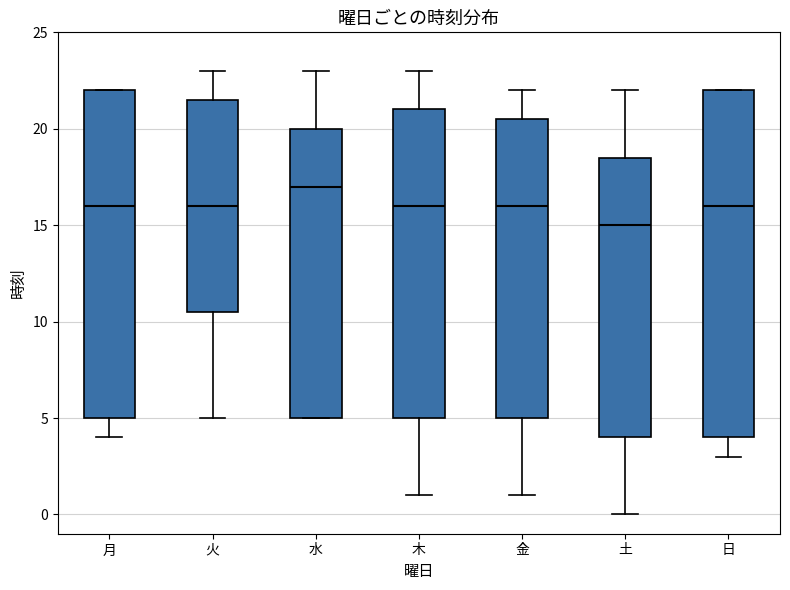

Comparing the boxes themselves (not the whiskers), which one is the tallest?

日